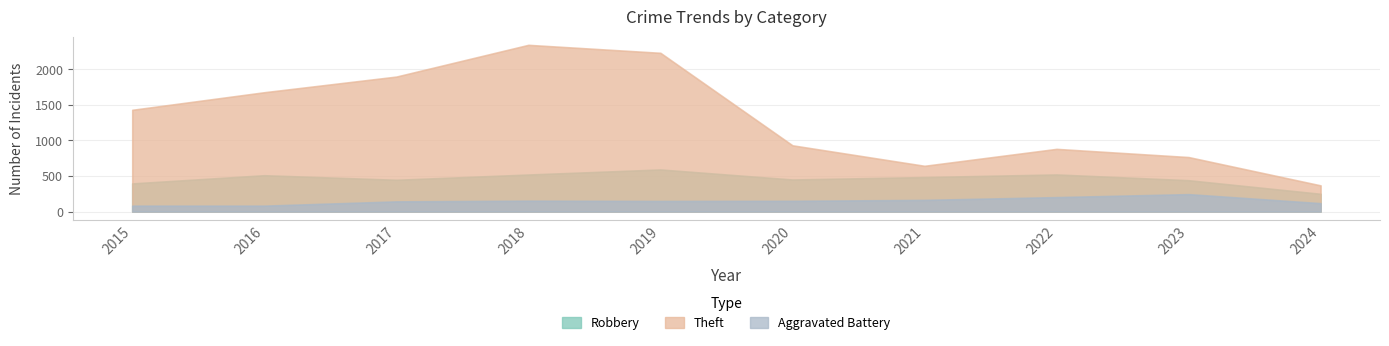

What is the difference between the maximum and minimum values in the Robbery series?

342